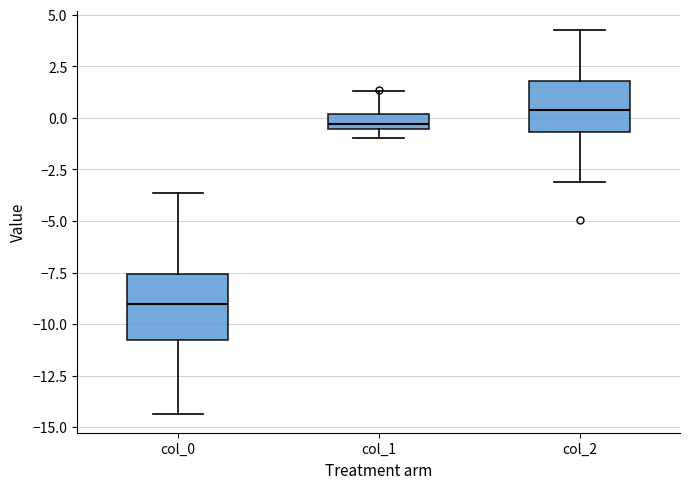

Which box is the tallest, from its lower edge to its upper edge?

col_0